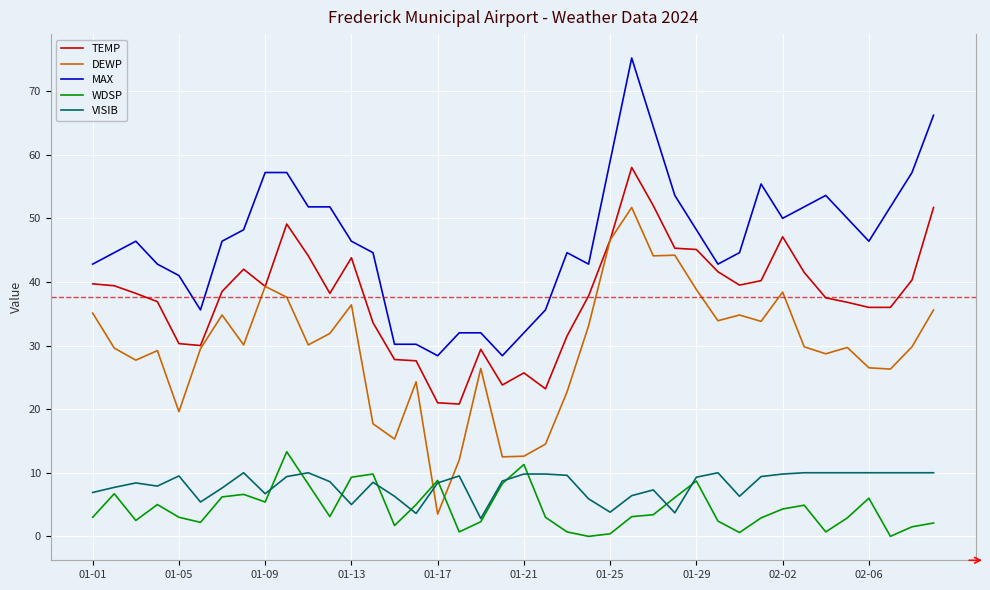

True or false: WDSP and MAX intersect in this chart.

False